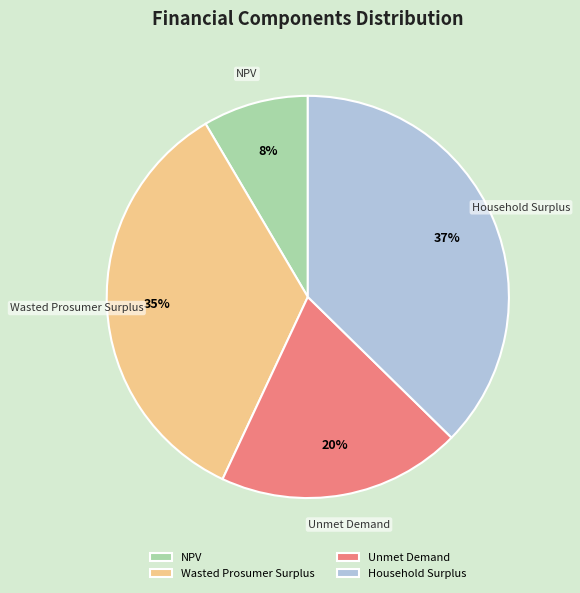

True or false: Household Surplus accounts for 37% of the total.

True